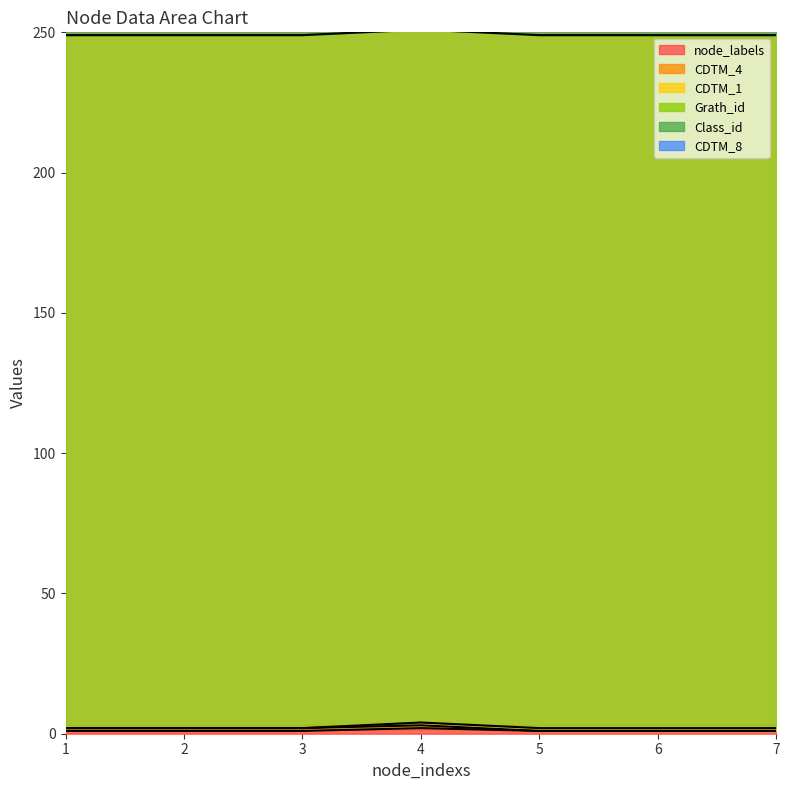

Is it true that CDTM_8 equals 0 at 1?

True